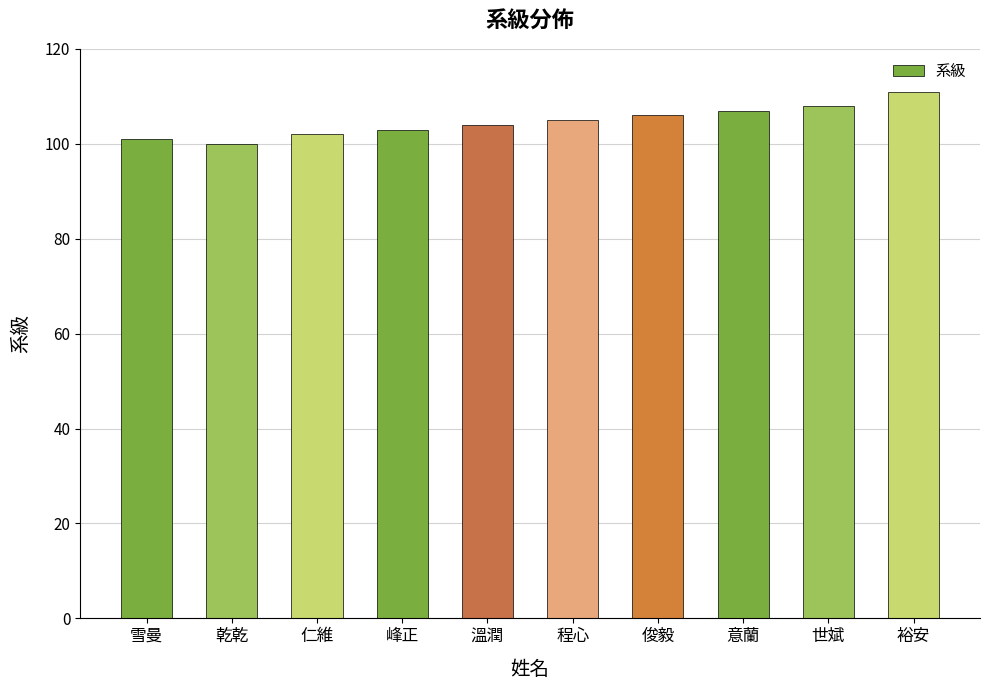

Reading left to right, transcribe all the data shown in this chart.

101	100	102	103	104	105	106	107	108	111